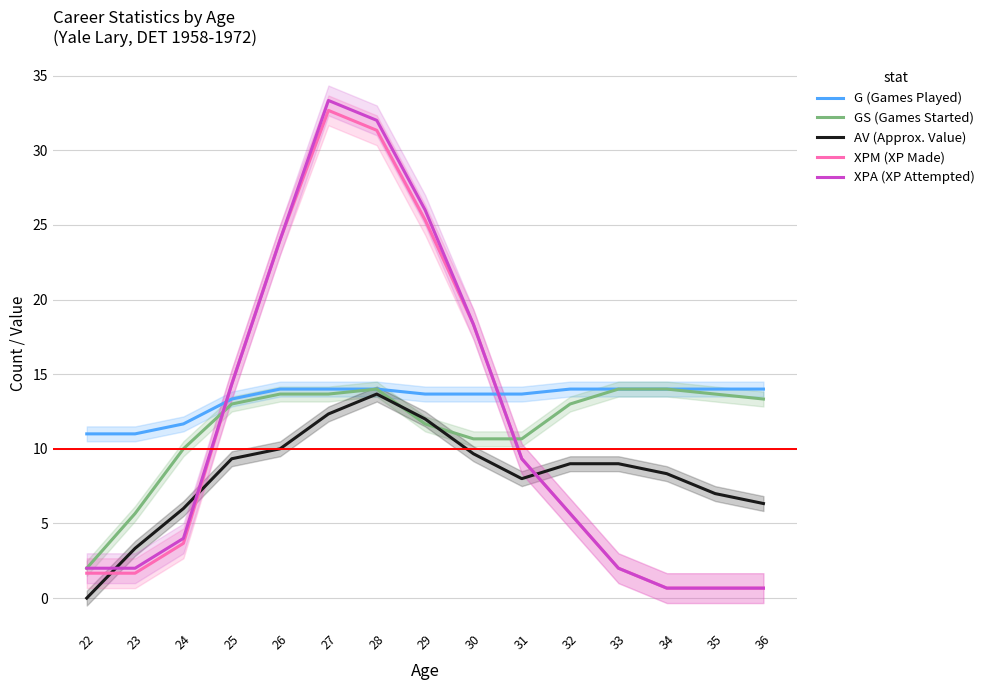

What is the average value of the XPM (XP Made) series?

11.5